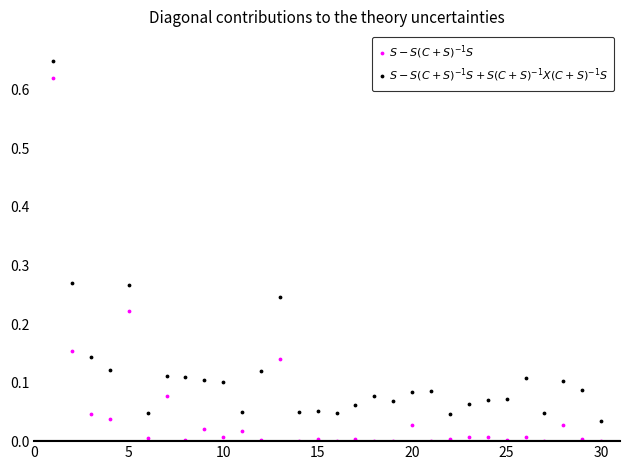

Which series contains the lowest Y value?

$S - S(C+S)^{-1}S$